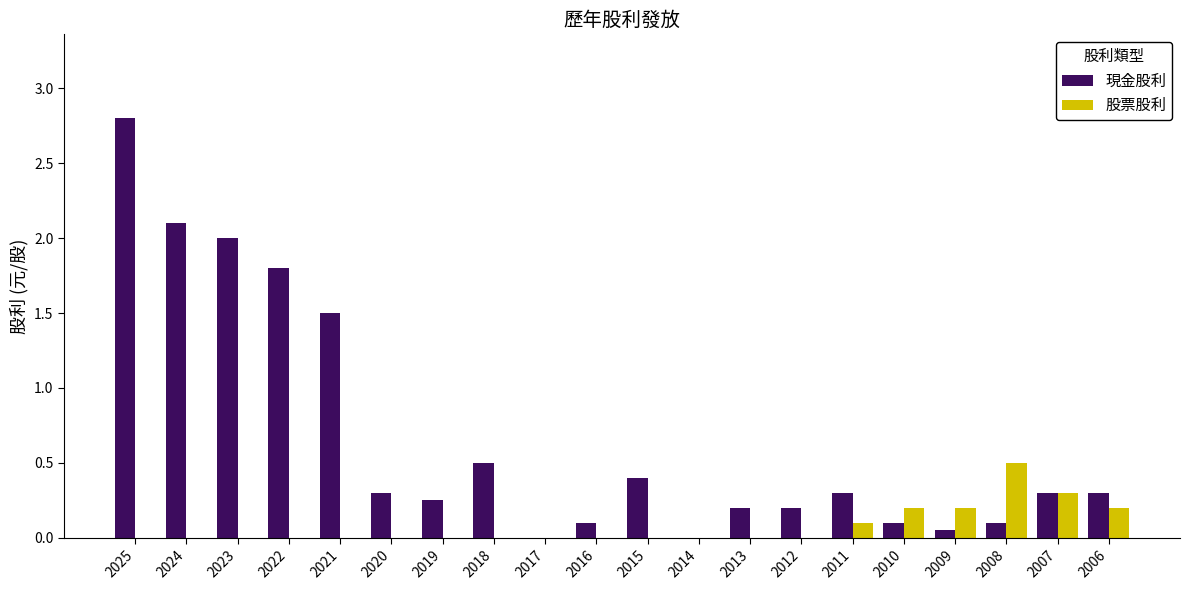

Which label corresponds to the largest value in the chart?

2025